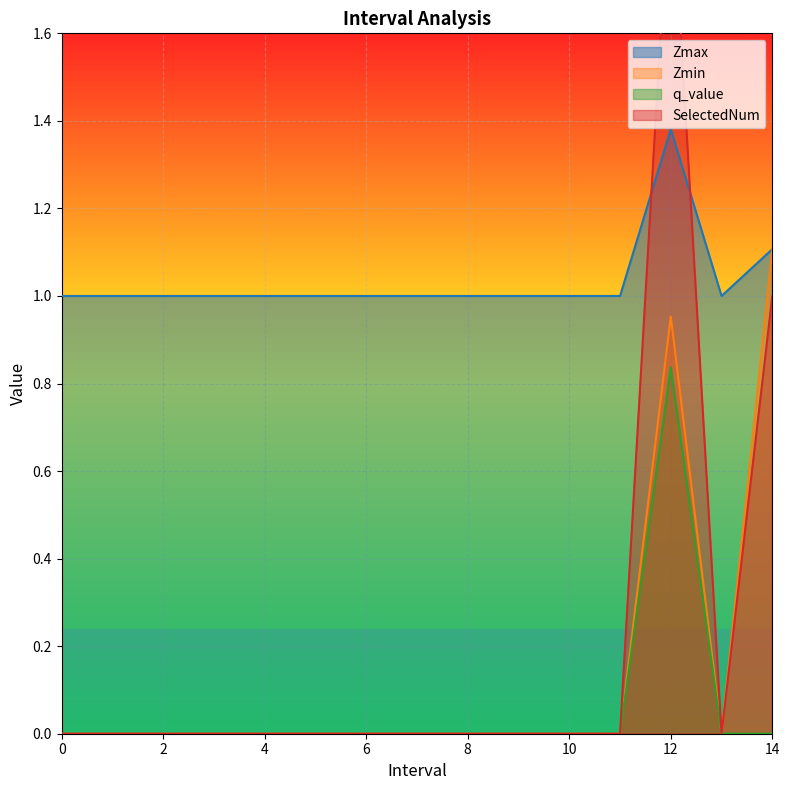

Reading left to right, what are all the values shown in this chart?

Zmax: 1.0	1.0	1.0	1.0	1.0	1.0	1.0	1.0	1.0	1.0	1.0	1.0	1.4	1.0	1.1
Zmin: 0.0	0.0	0.0	0.0	0.0	0.0	0.0	0.0	0.0	0.0	0.0	0.0	1.0	0.0	1.1
q_value: 0.0	0.0	0.0	0.0	0.0	0.0	0.0	0.0	0.0	0.0	0.0	0.0	0.8	0.0	0.0
SelectedNum: 0.0	0.0	0.0	0.0	0.0	0.0	0.0	0.0	0.0	0.0	0.0	0.0	2.0	0.0	1.0